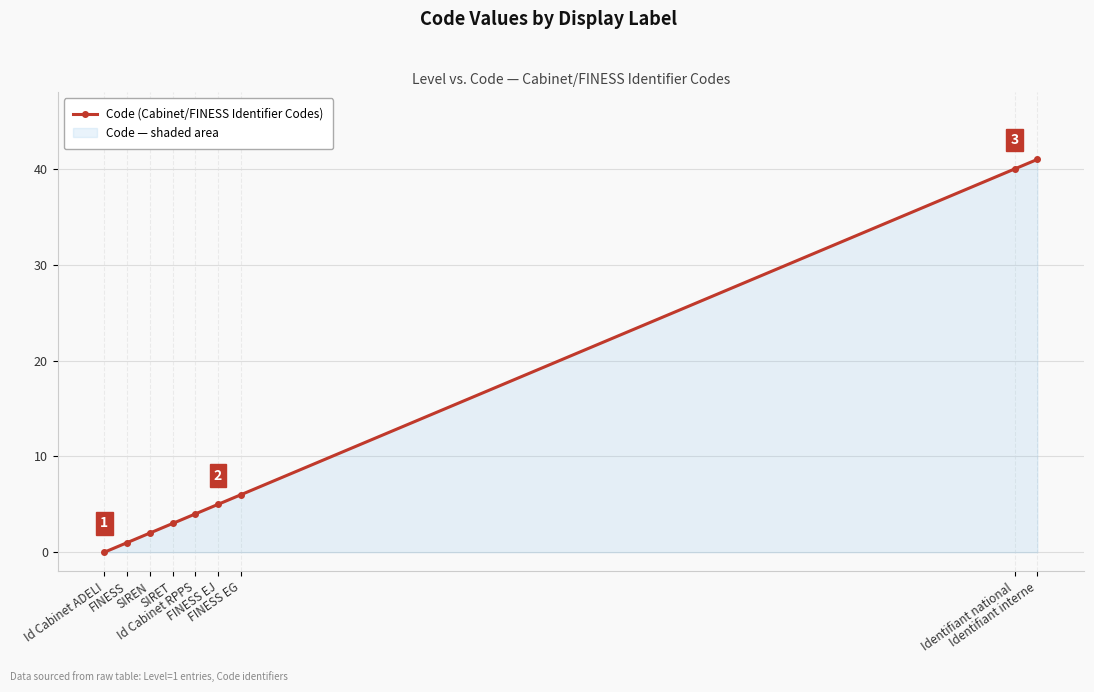

True or false: the data shows 7 at Id Cabinet RPPS.

False